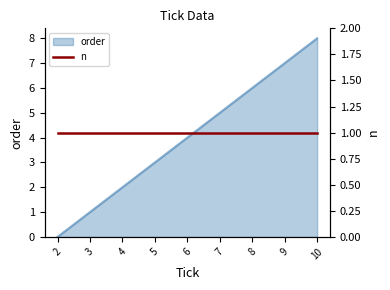

Count the values in the range 2 to 6.

5